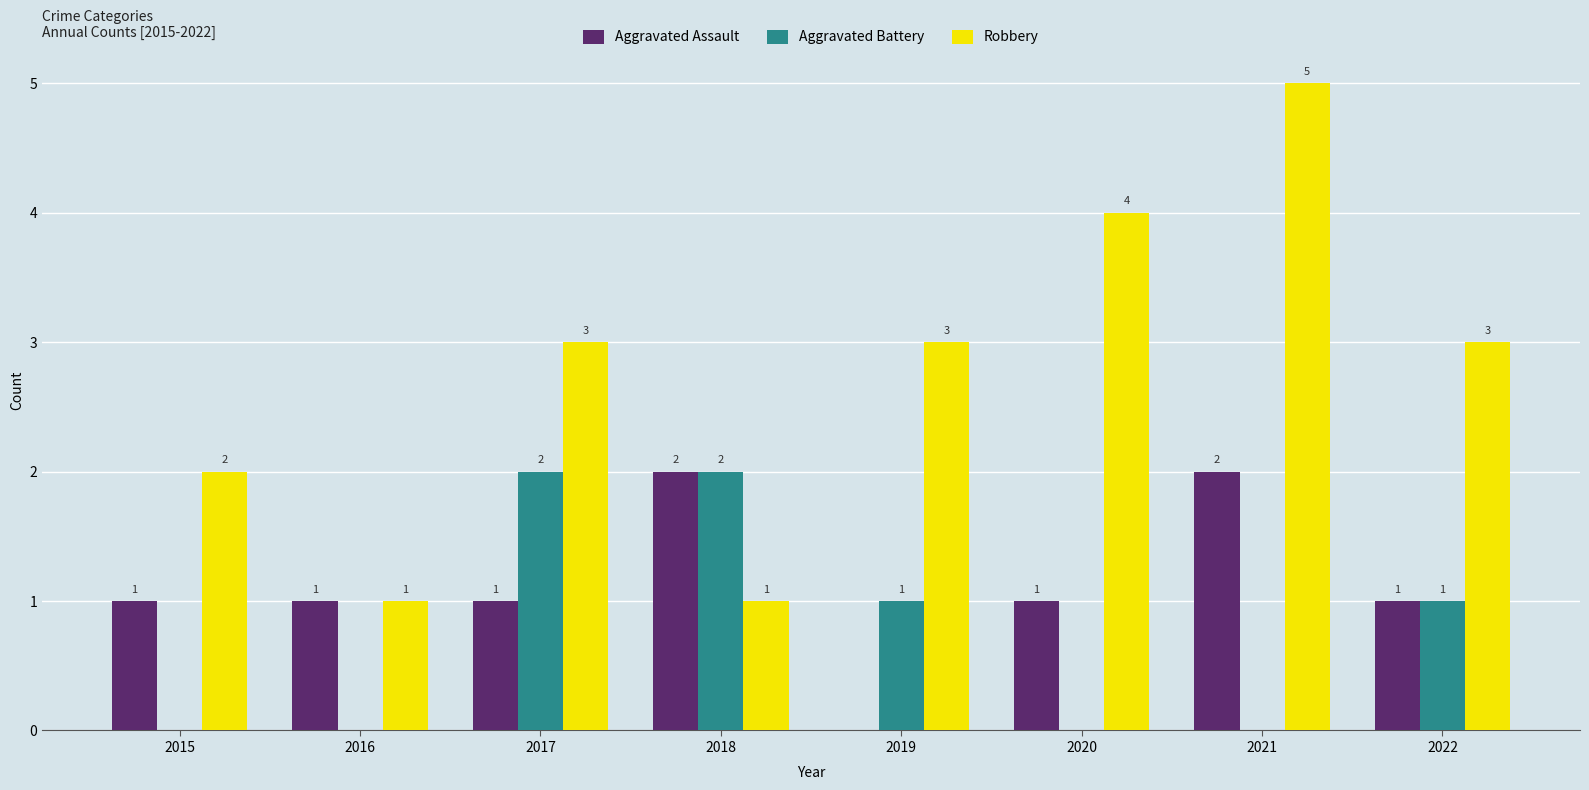

At which category is the sum across all series the highest?

2021